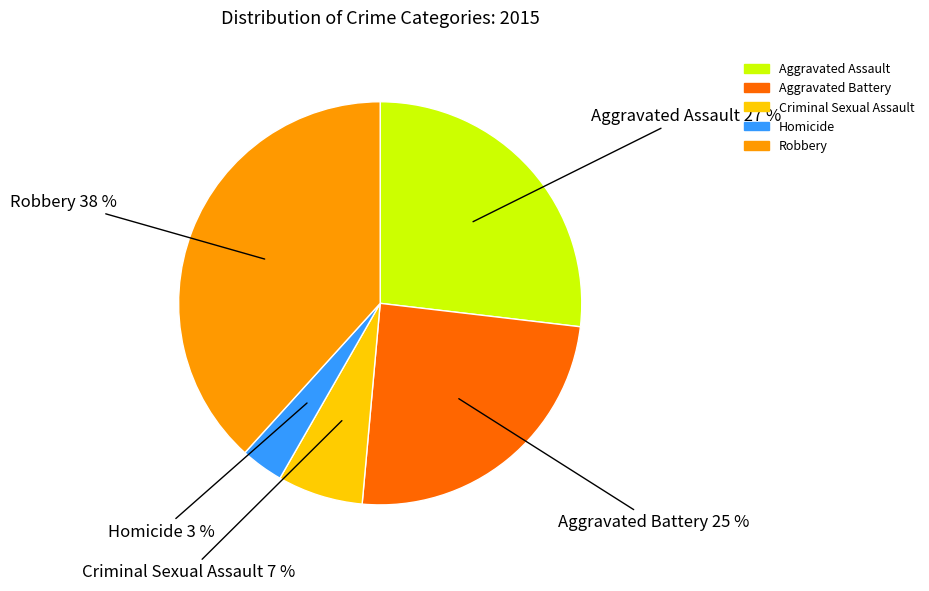

To the nearest percent, what is the difference between the Robbery and Criminal Sexual Assault slice percentages?

31%